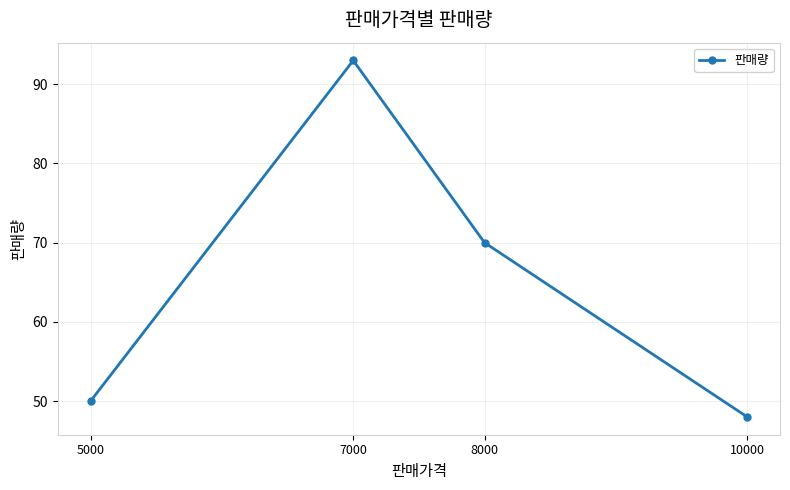

What is the sum of the values at 7000 and 10000?

141